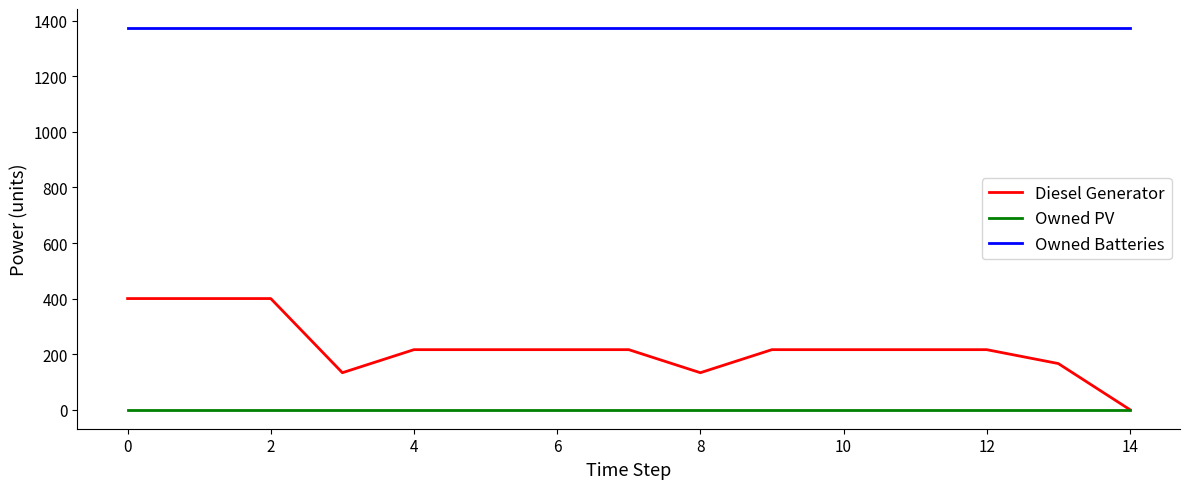

Which series has the widest spread of values?

Diesel Generator